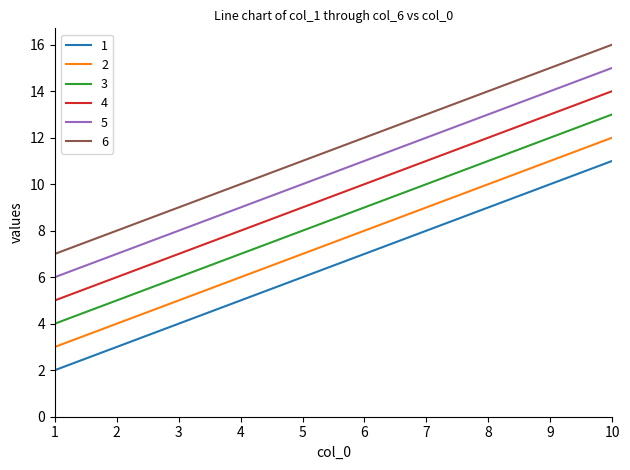

What is the difference between the maximum and second lowest values in the 4 series?

8